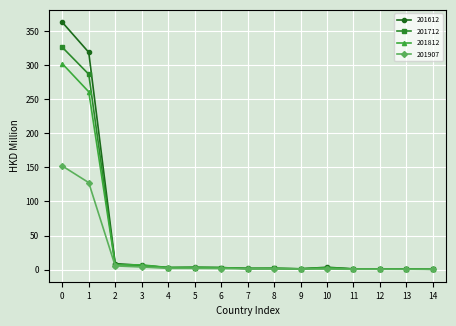

Which series has the largest range (max minus min)?

201612